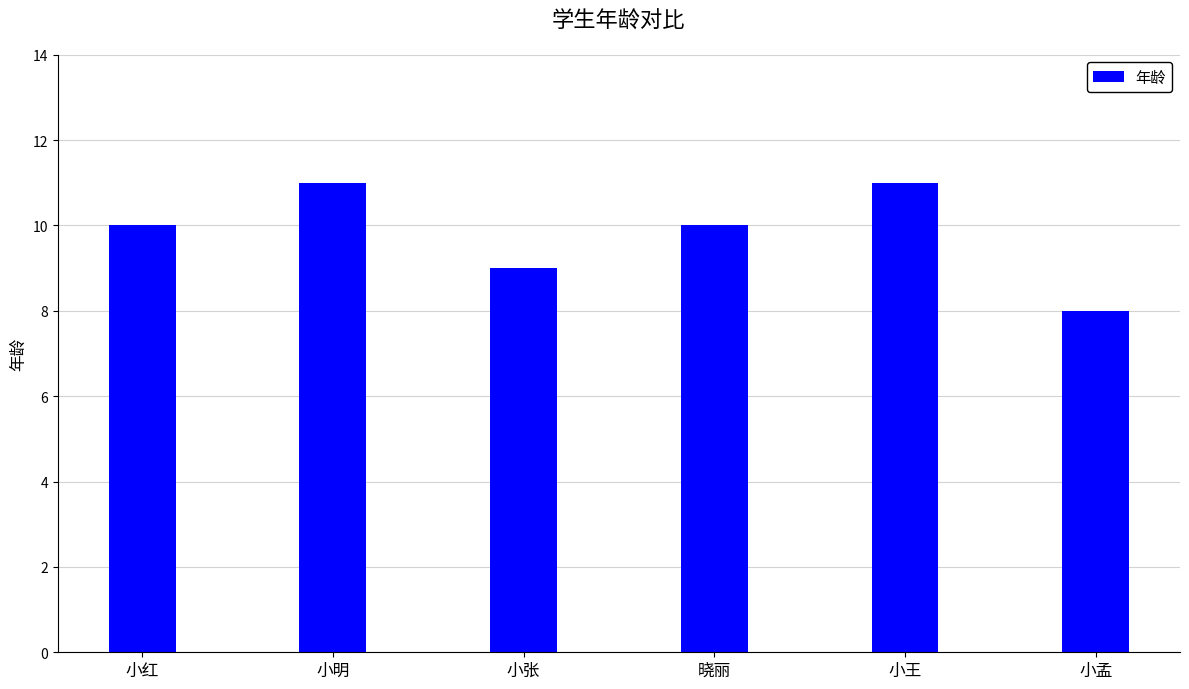

What is the ratio of the value at 小明 to the value at 小张?

1.2